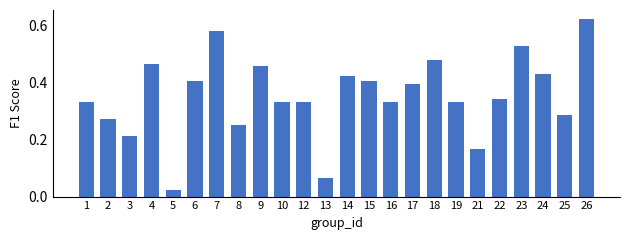

The chart shows a value of 0.2 at 16. True or false?

False